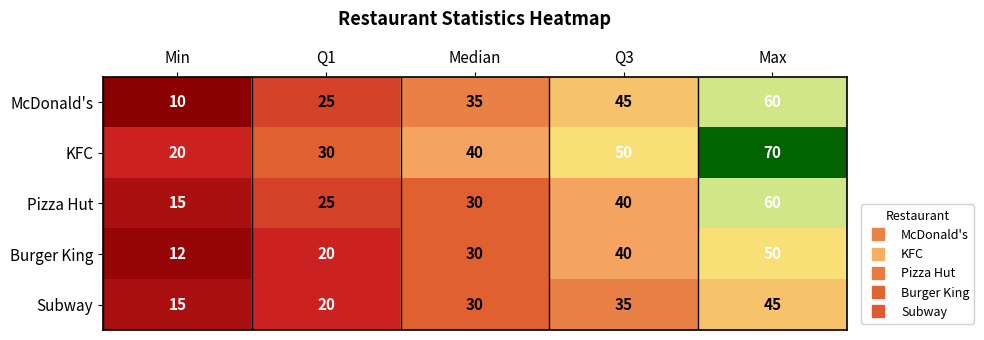

Reading left to right, transcribe all the data shown in this chart.

McDonald's: Min=10	Q1=25	Median=35	Q3=45	Max=60
KFC: Min=20	Q1=30	Median=40	Q3=50	Max=70
Pizza Hut: Min=15	Q1=25	Median=30	Q3=40	Max=60
Burger King: Min=12	Q1=20	Median=30	Q3=40	Max=50
Subway: Min=15	Q1=20	Median=30	Q3=35	Max=45